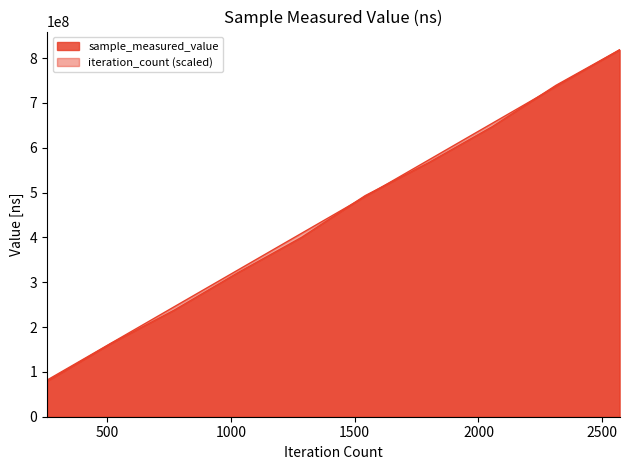

What is the difference between the second highest and minimum values in the iteration_count series?

654540583.2